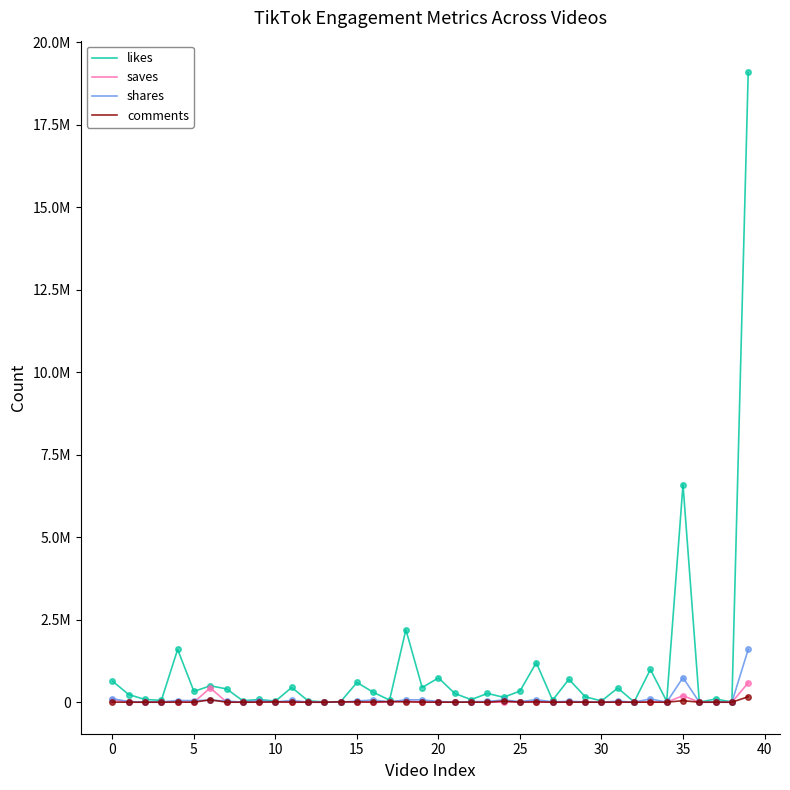

True or false: comments and likes intersect in this chart.

False